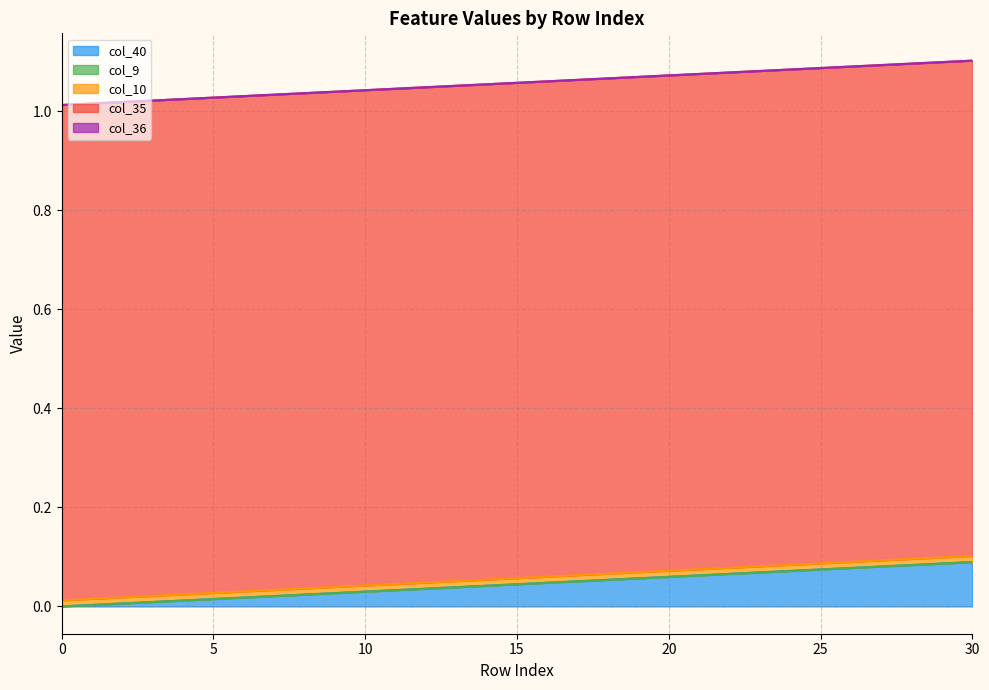

Which series changed the most between 7 and 28?

col_40